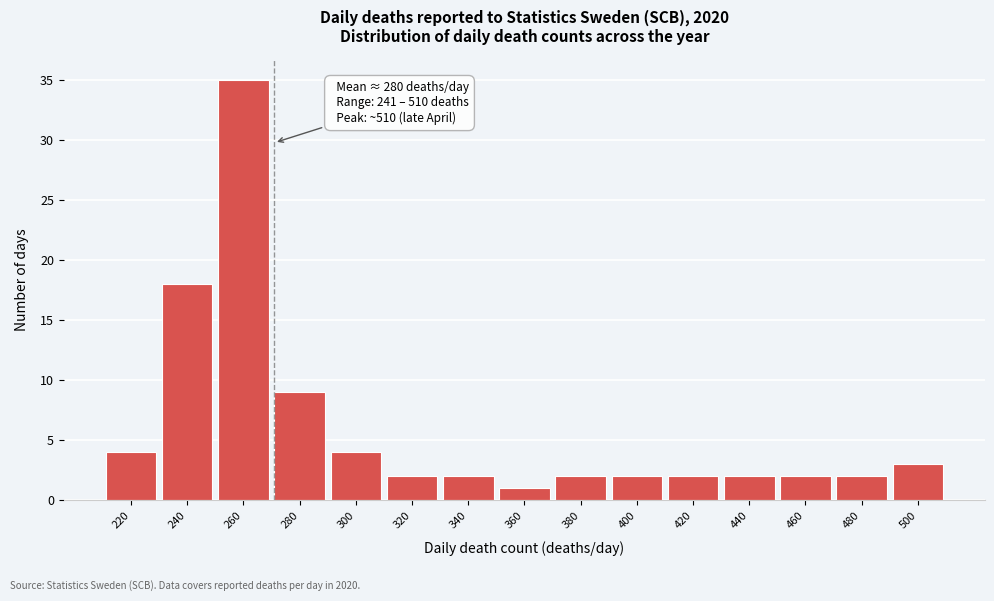

Reading left to right, what are all the values shown in this chart?

220=4	240=18	260=35	280=9	300=4	320=2	340=2	360=1	380=2	400=2	420=2	440=2	460=2	480=2	500=3